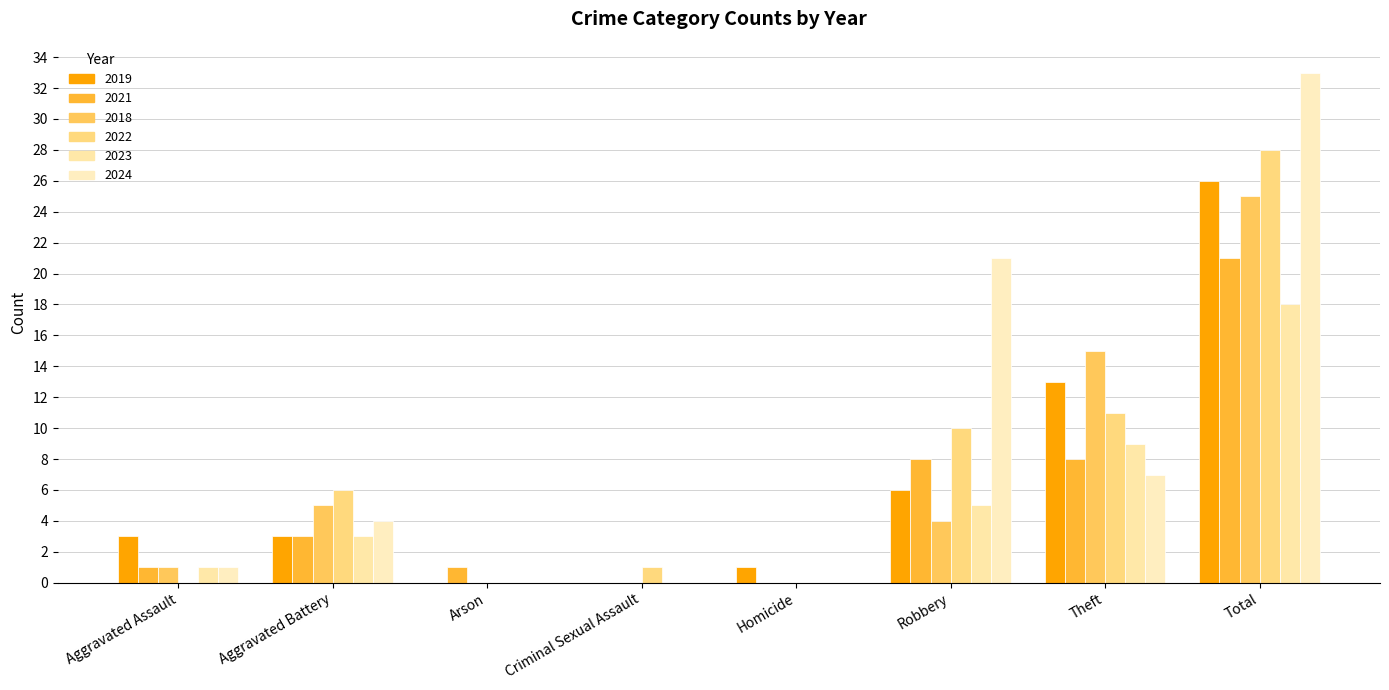

What is the sum of all 2023 values?

36